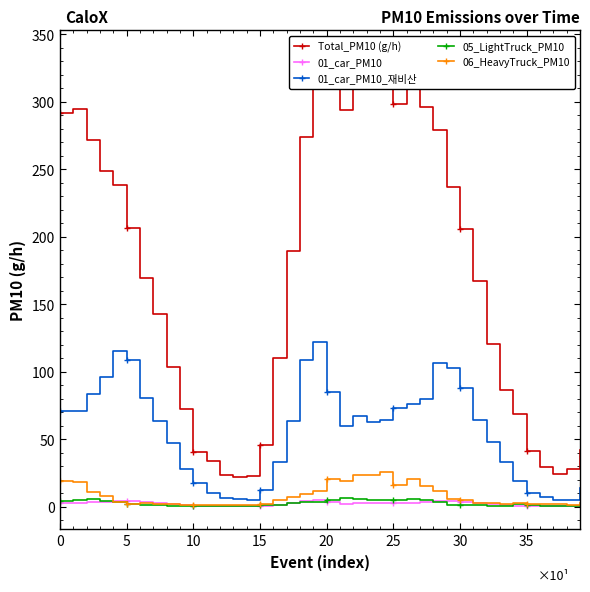

What is the average value of the 06_HeavyTruck_PM10 series?

7.9